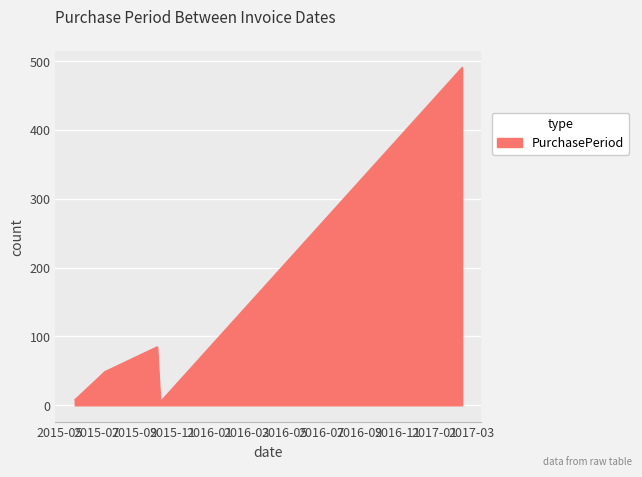

True or false: there are more than 0 points higher than both neighbors.

True